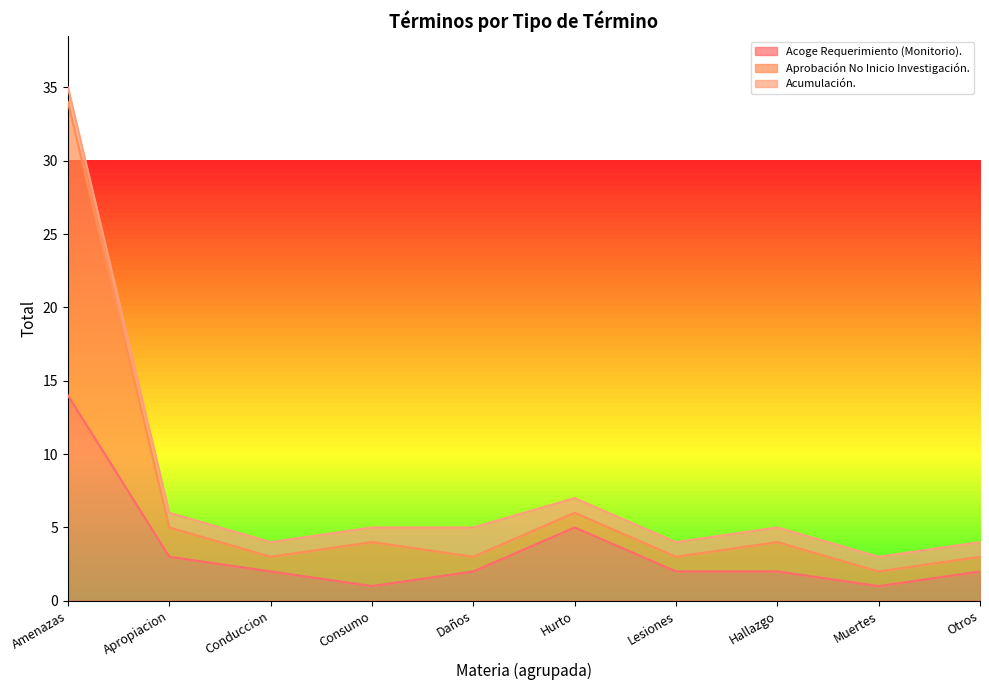

Which has a higher value, Amenazas or Hallazgo?

Amenazas